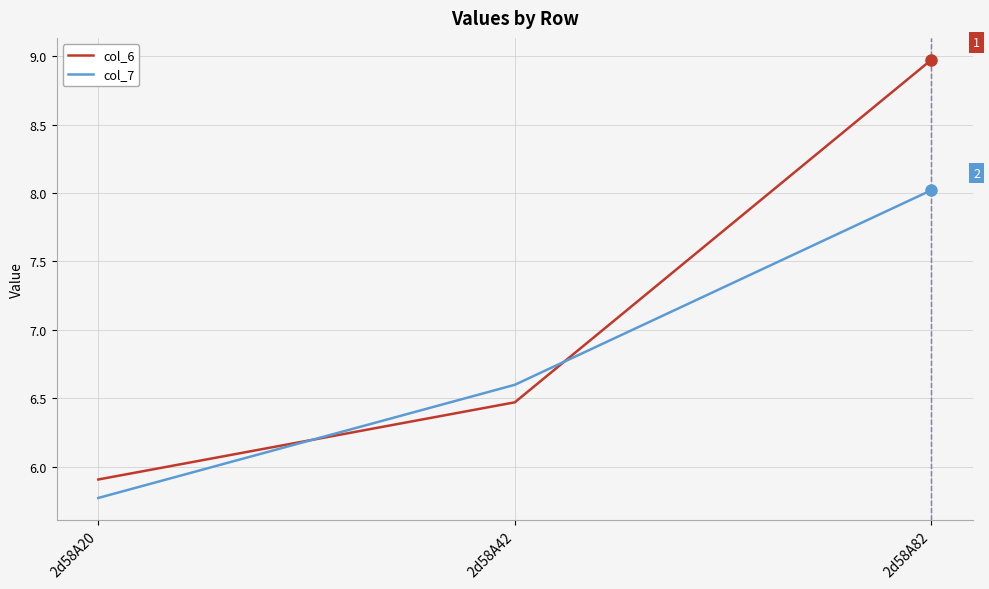

At which category is the sum across all series the highest?

2d58A82